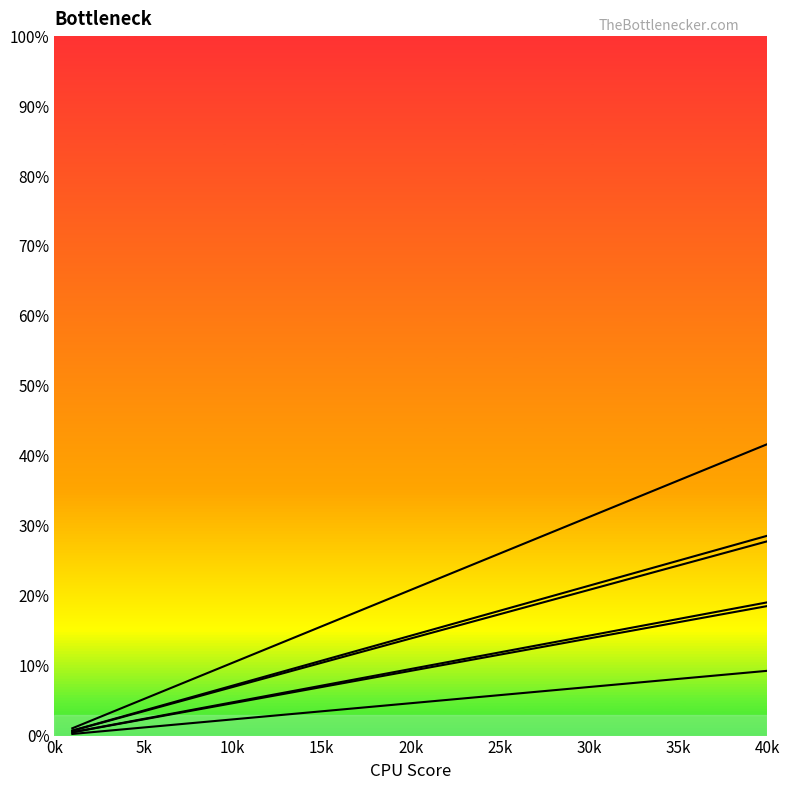

Does the chart display data point markers on the line(s)?

No